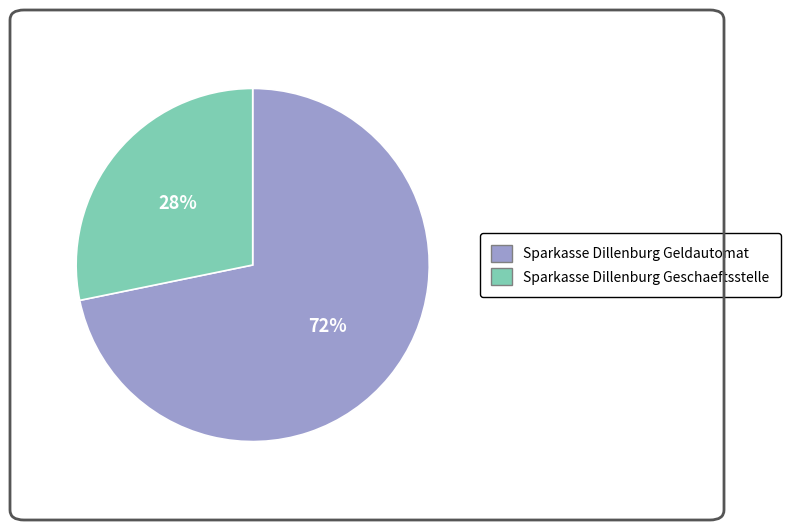

Is it true that Sparkasse Dillenburg Geschaeftsstelle is 36% of the pie?

False